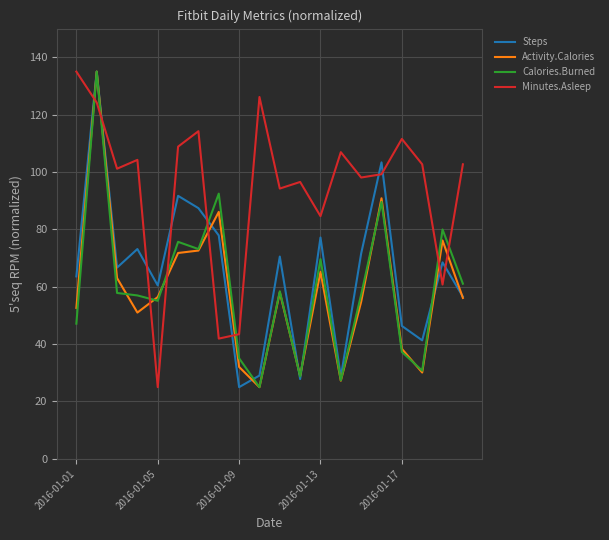

Which series ends up on top after the final intersection of Minutes.Asleep and Calories.Burned?

Minutes.Asleep